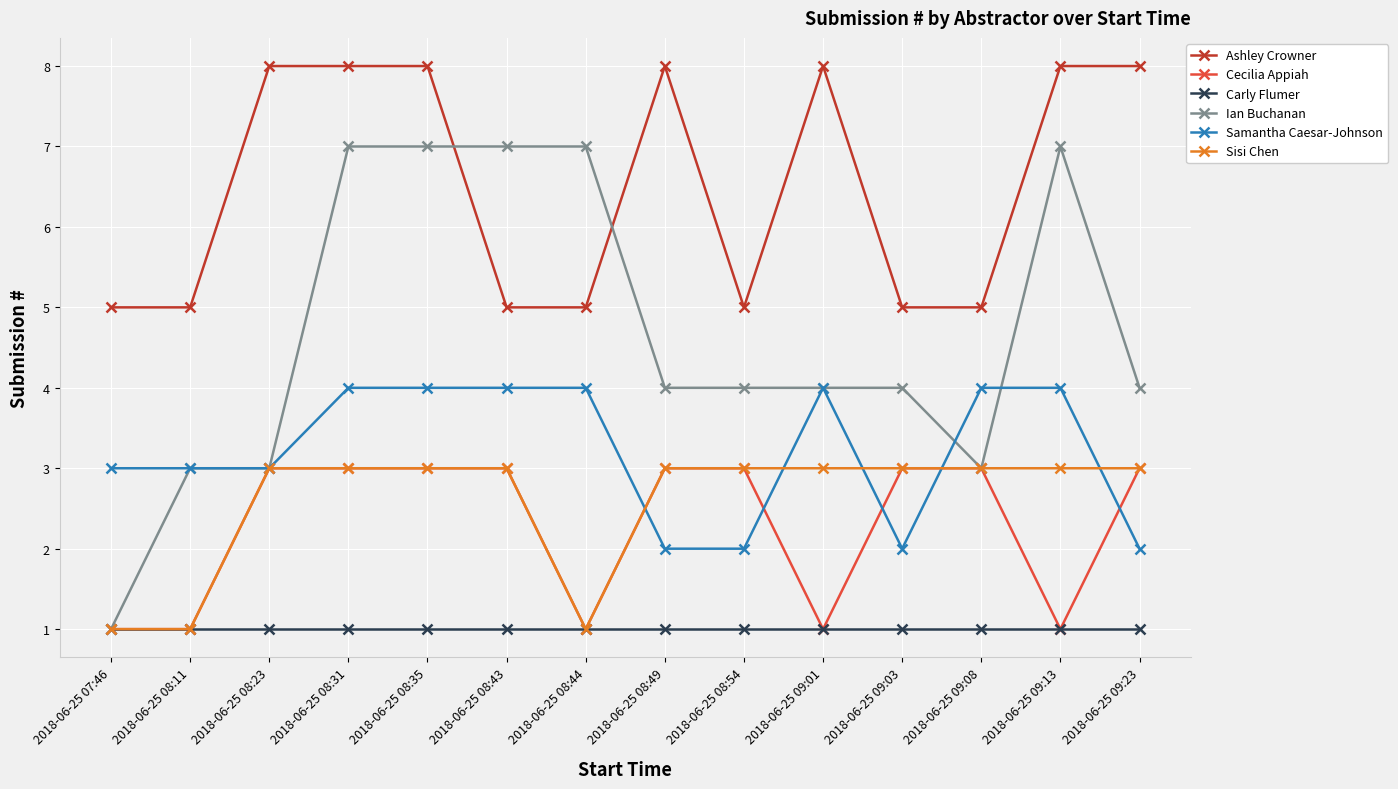

True or false: Ashley Crowner and Carly Flumer intersect in this chart.

False